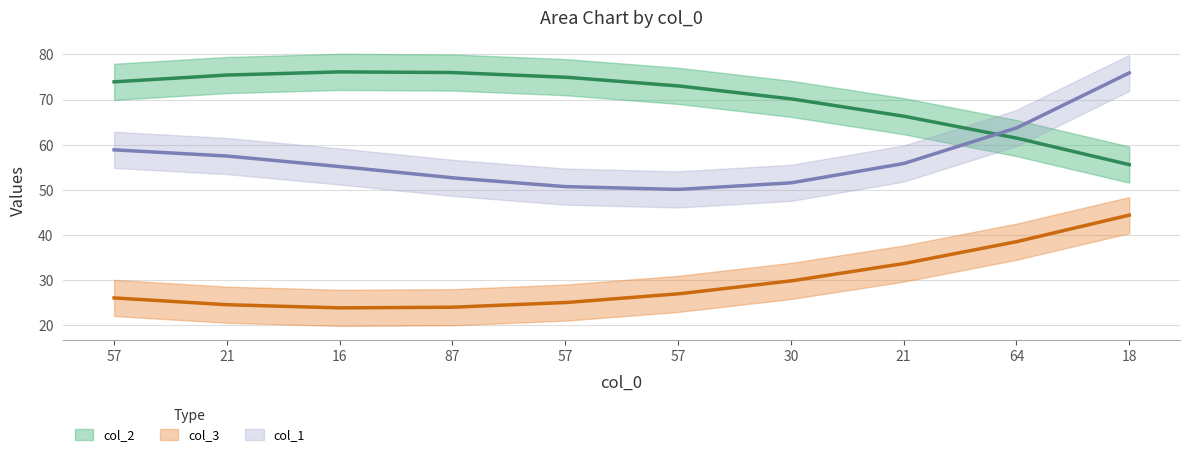

Which category has the lowest value across all series?

87